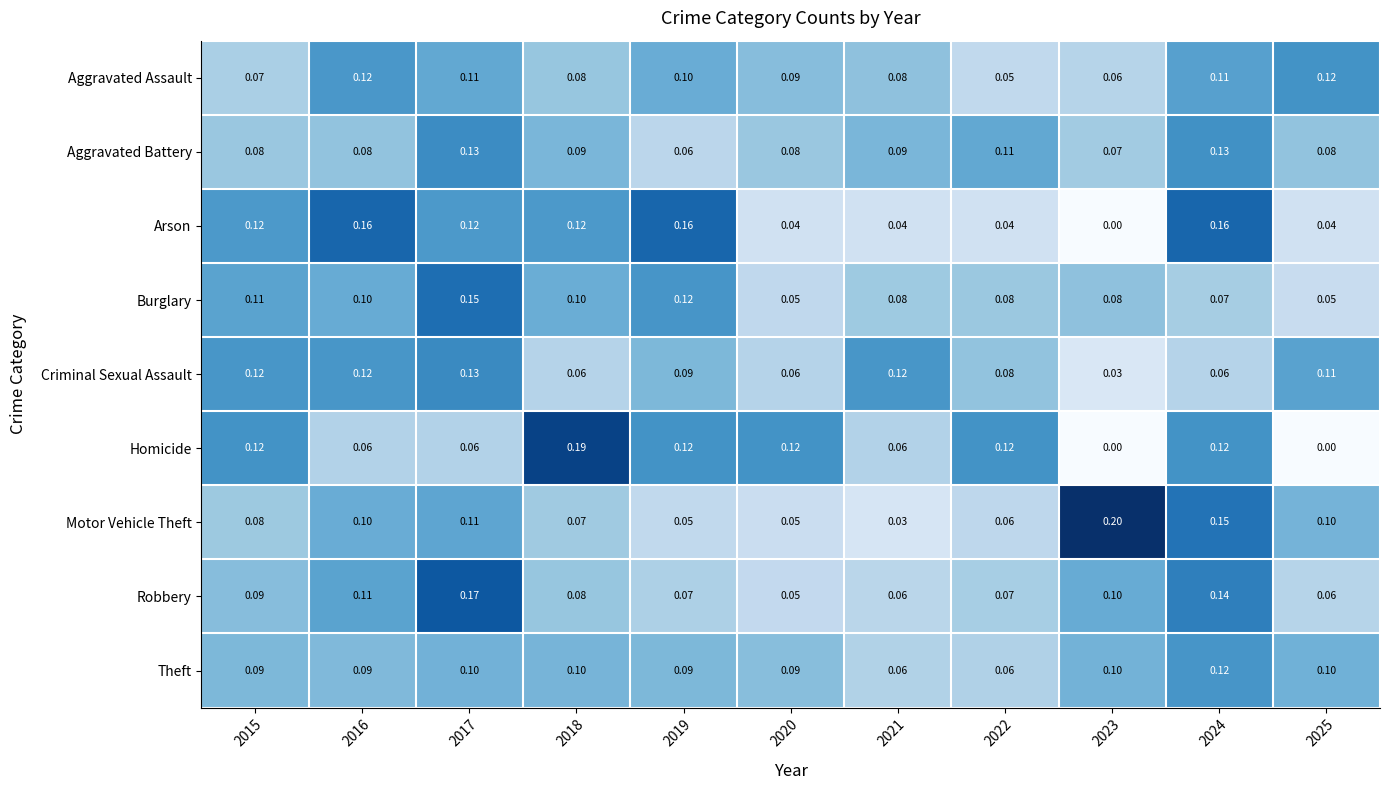

Which series has the largest range (max minus min)?

Homicide